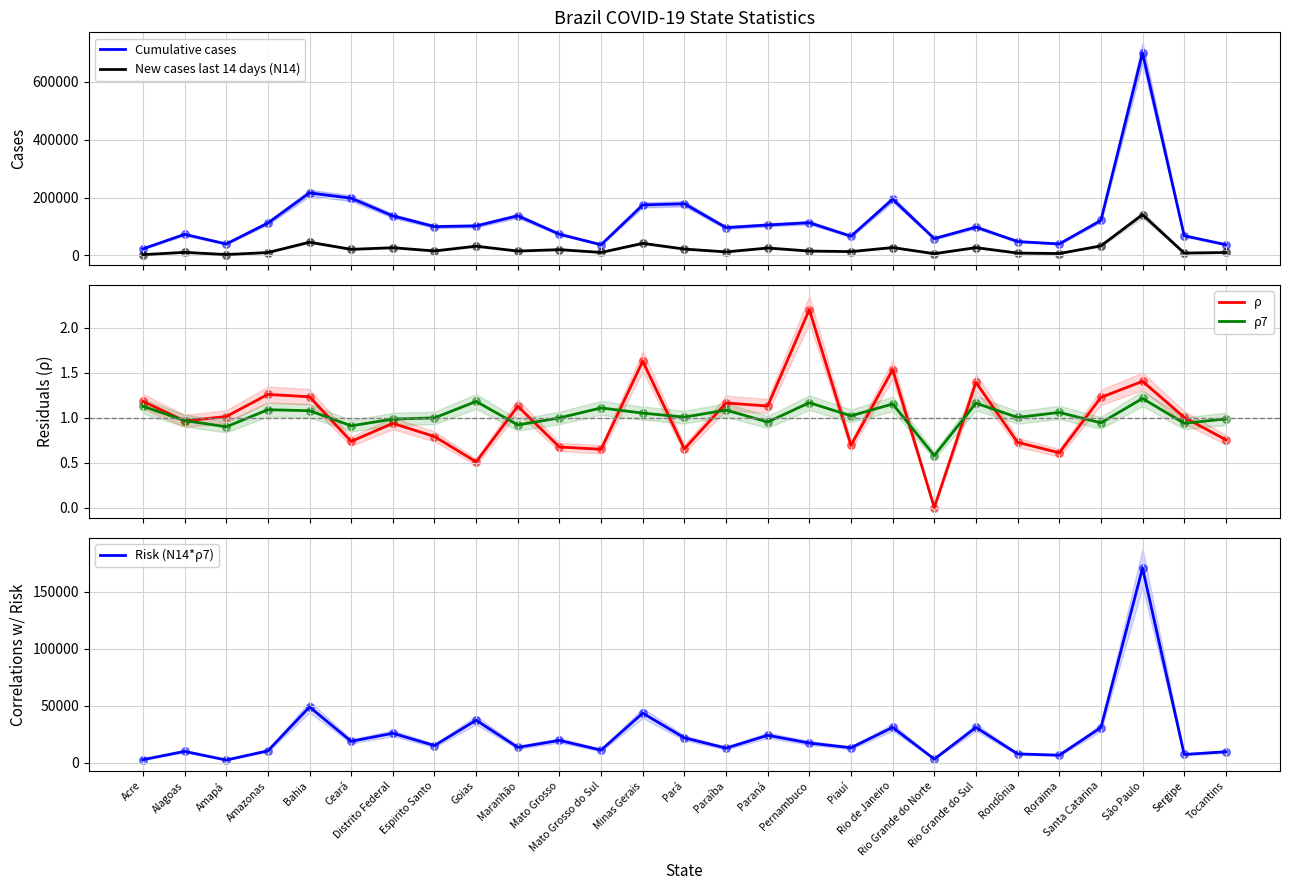

What is the total value across all series at Espirito Santo?

130185.8